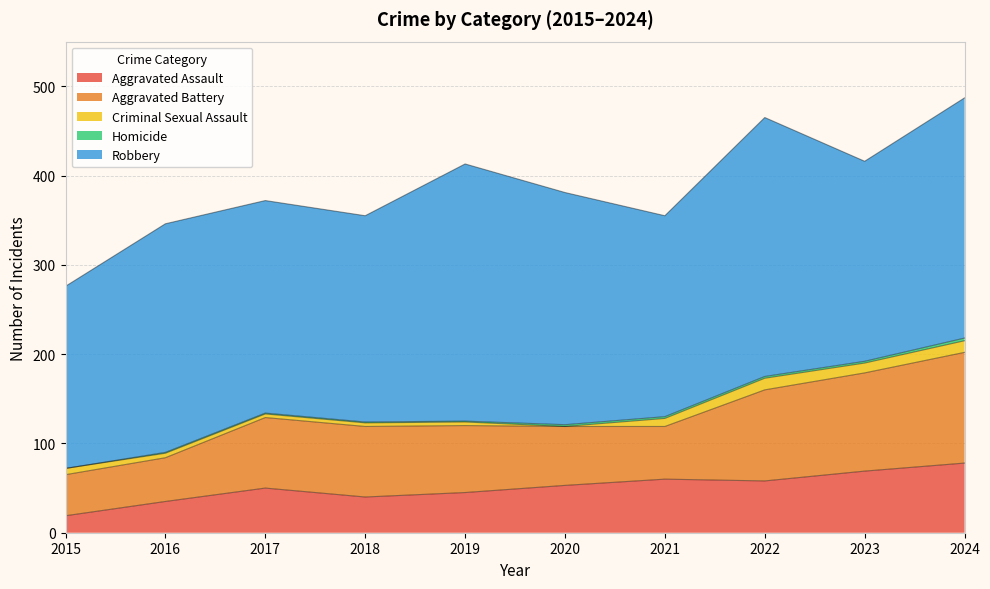

Is it true that Homicide equals 3 at 2021?

False